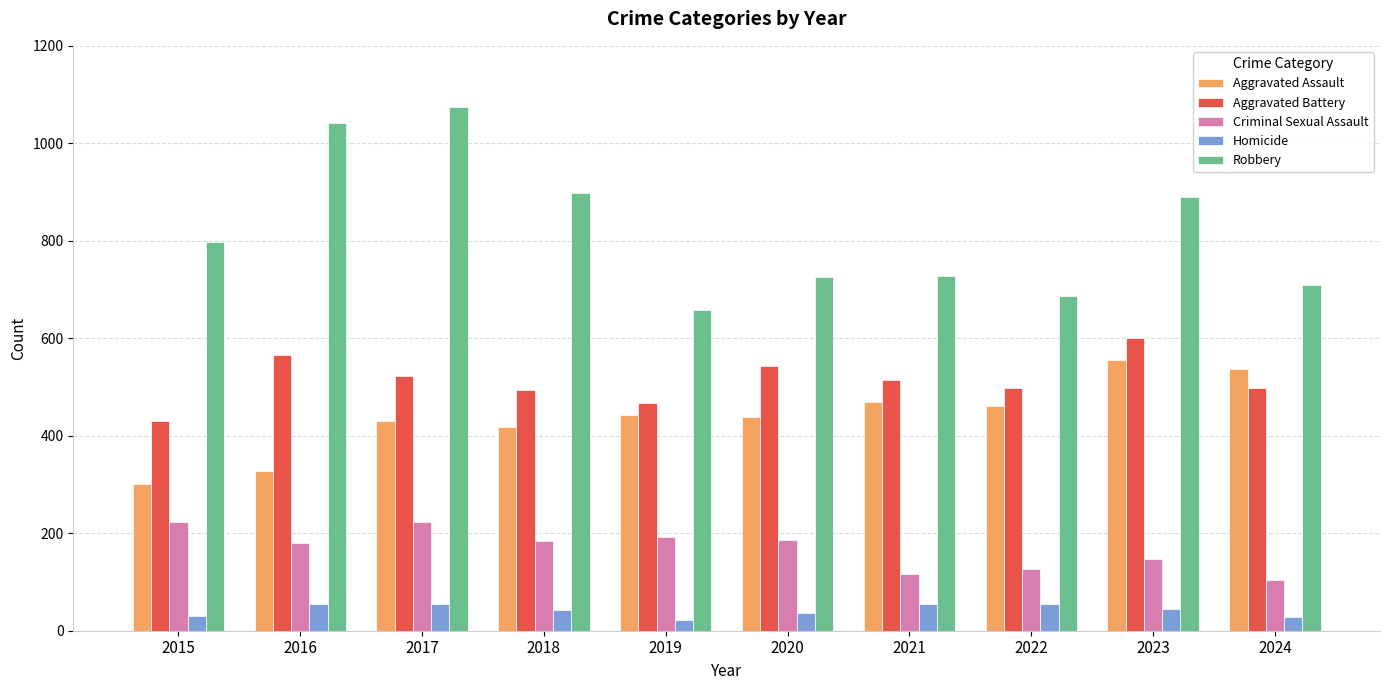

Which series has the largest total across all categories?

Robbery